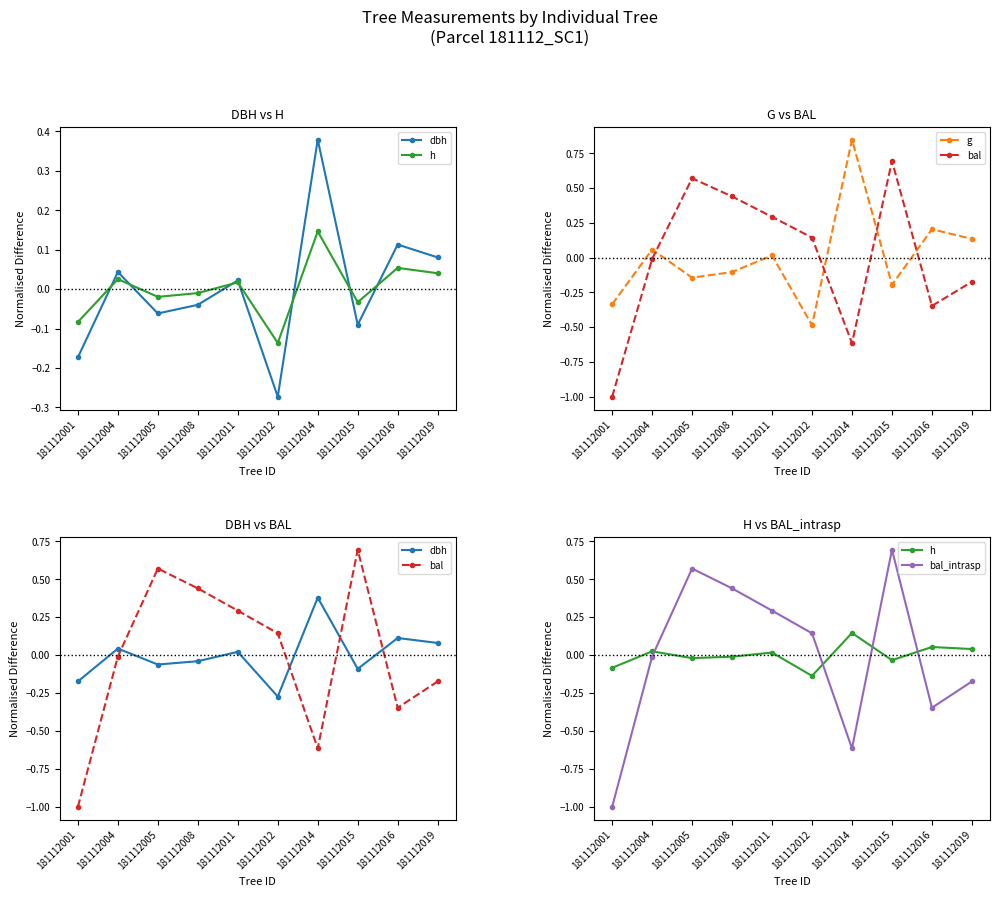

True or false: h and g cross at least once.

True